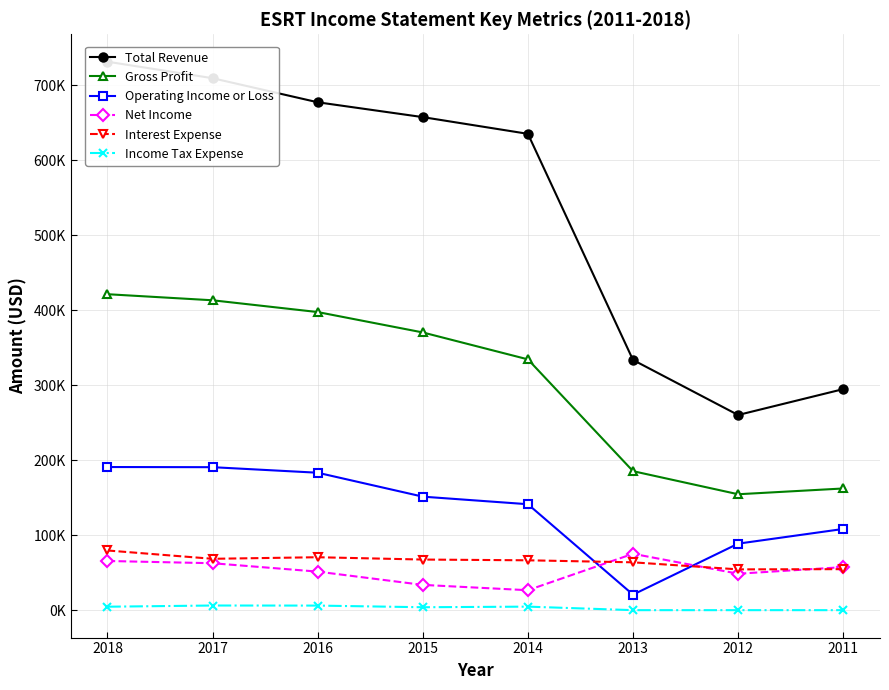

What is the lowest value of the Net Income series?

26600